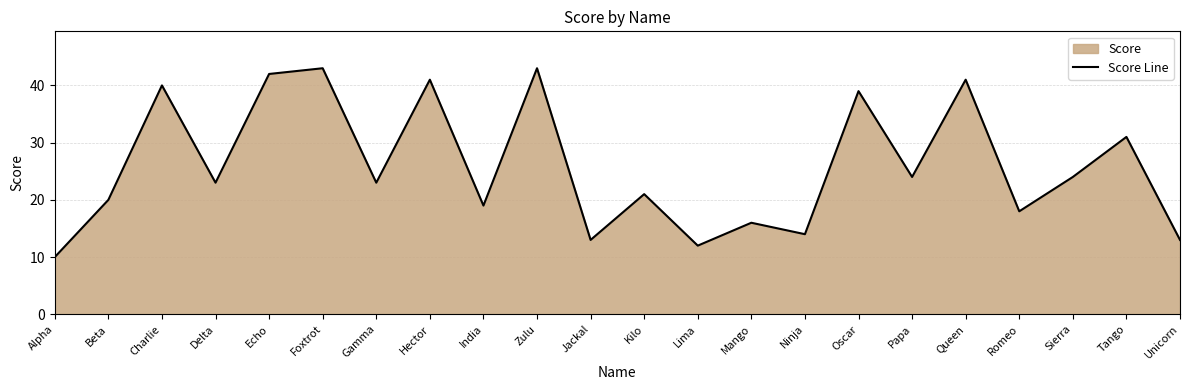

Reading left to right, extract all data points from this chart.

10	20	40	23	42	43	23	41	19	43	13	21	12	16	14	39	24	41	18	24	31	13